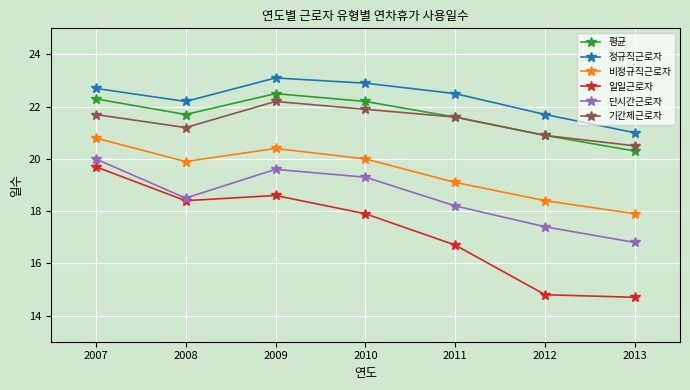

What is the difference between the highest and lowest values at 2013?

6.3